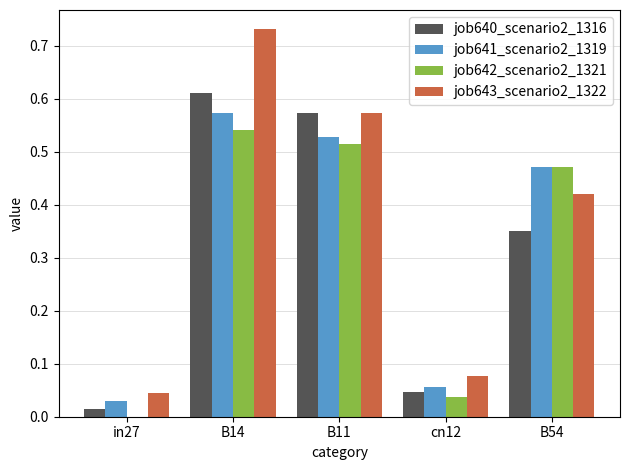

What is the sum of all job641_scenario2_1319 values?

1.7